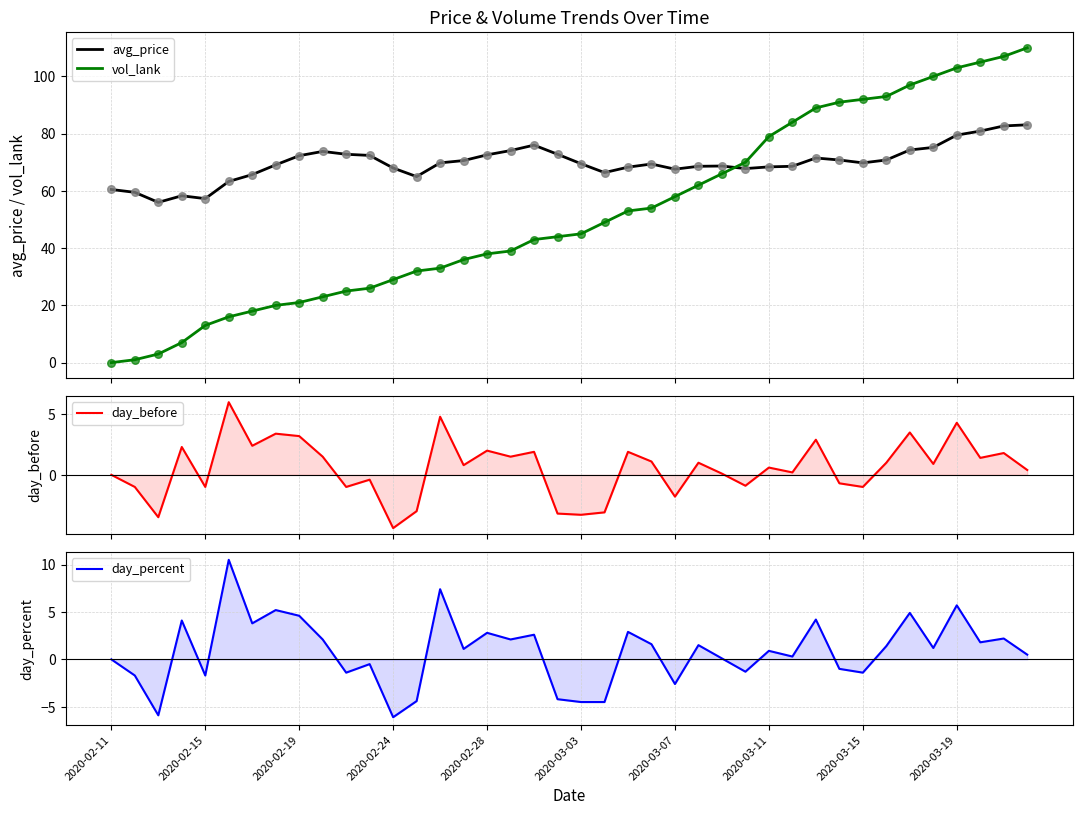

At how many categories does at least one series exceed 26?

40